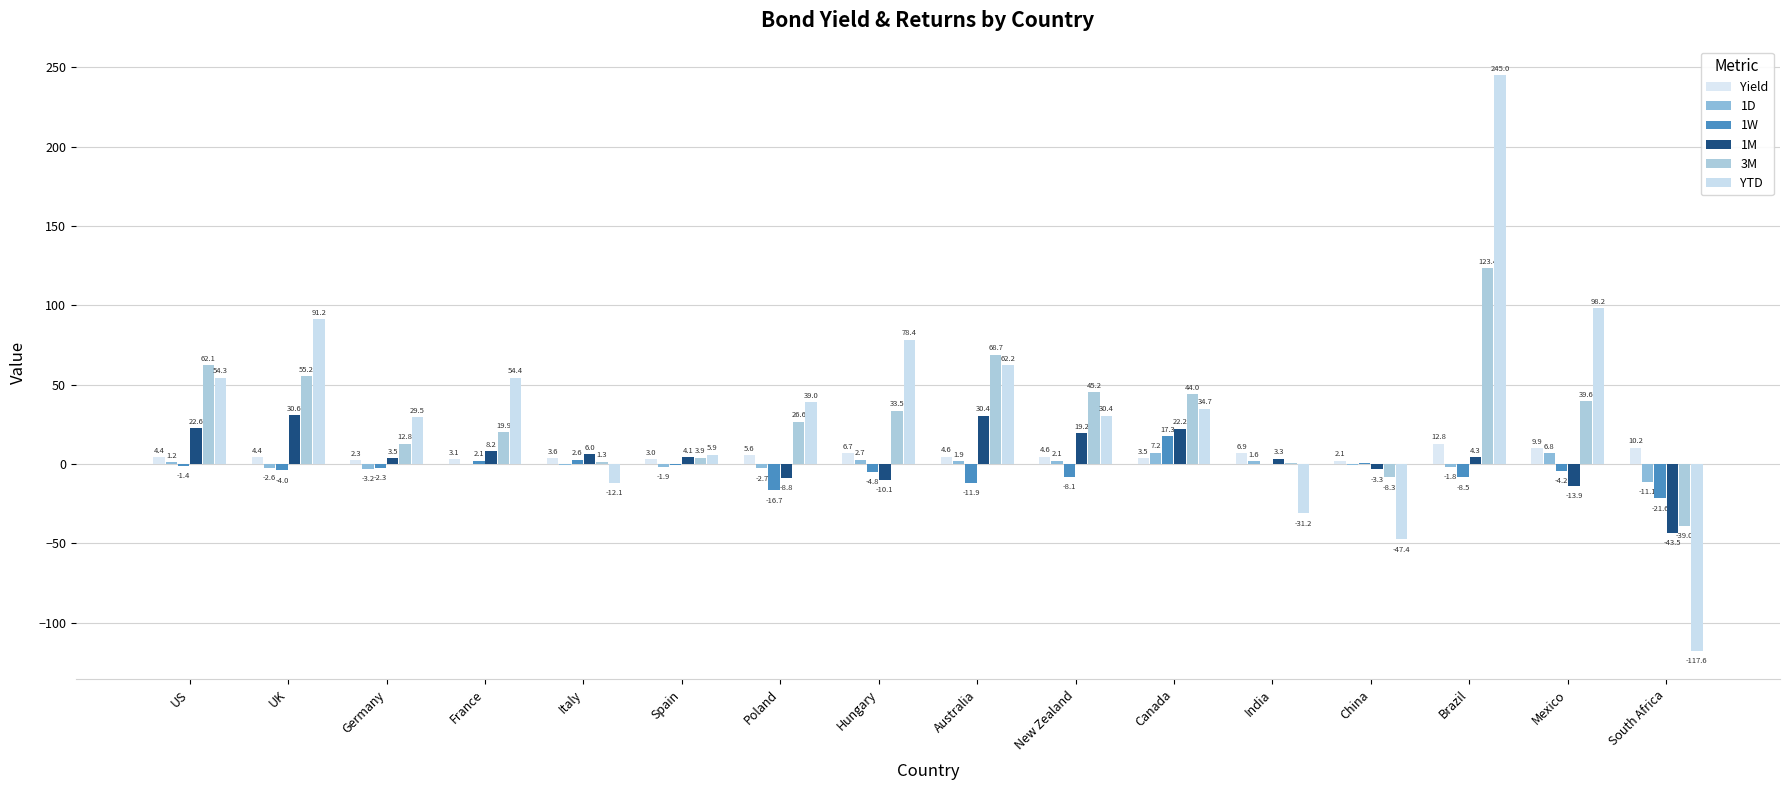

The 1D series shows -11.1 at South Africa. True or false?

True